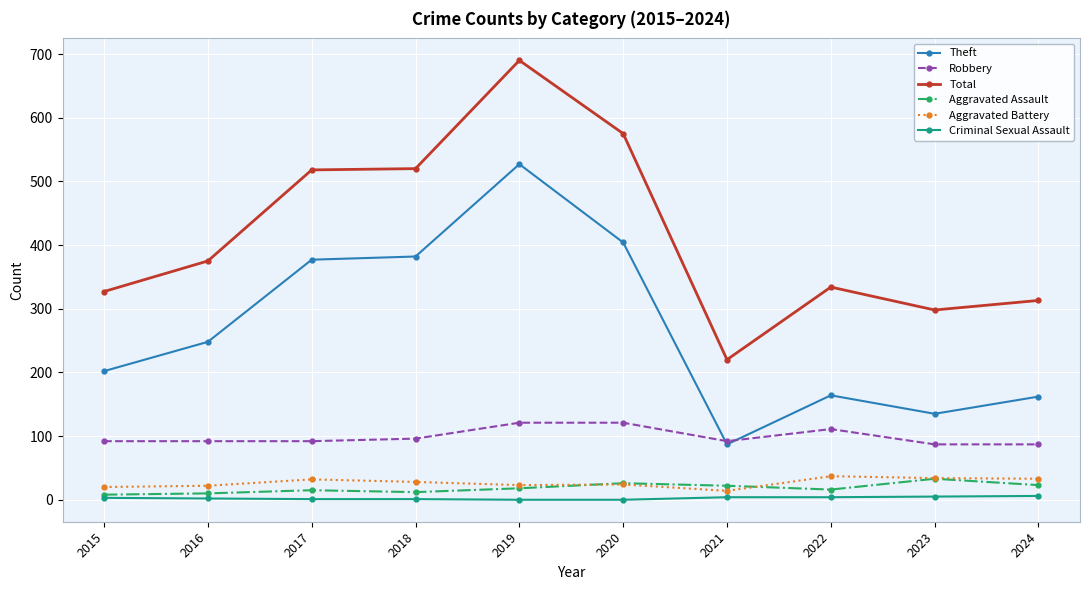

Is the value of Theft at 2016 greater than the value of Aggravated Assault at 2020?

Yes